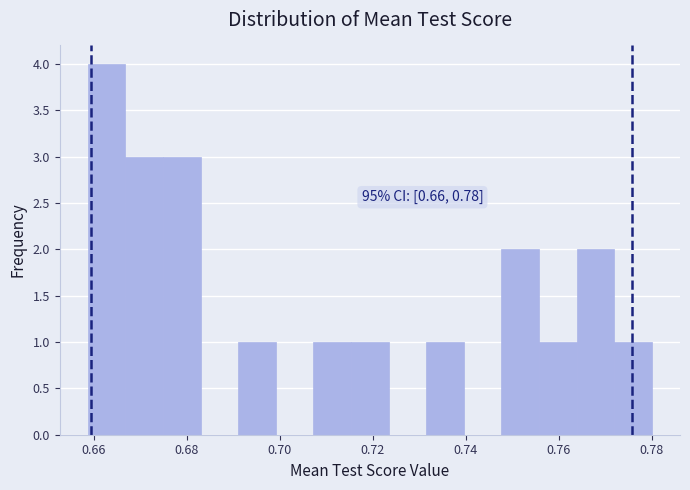

Over which range of the x-axis is the bar tallest?

0.658 to 0.666